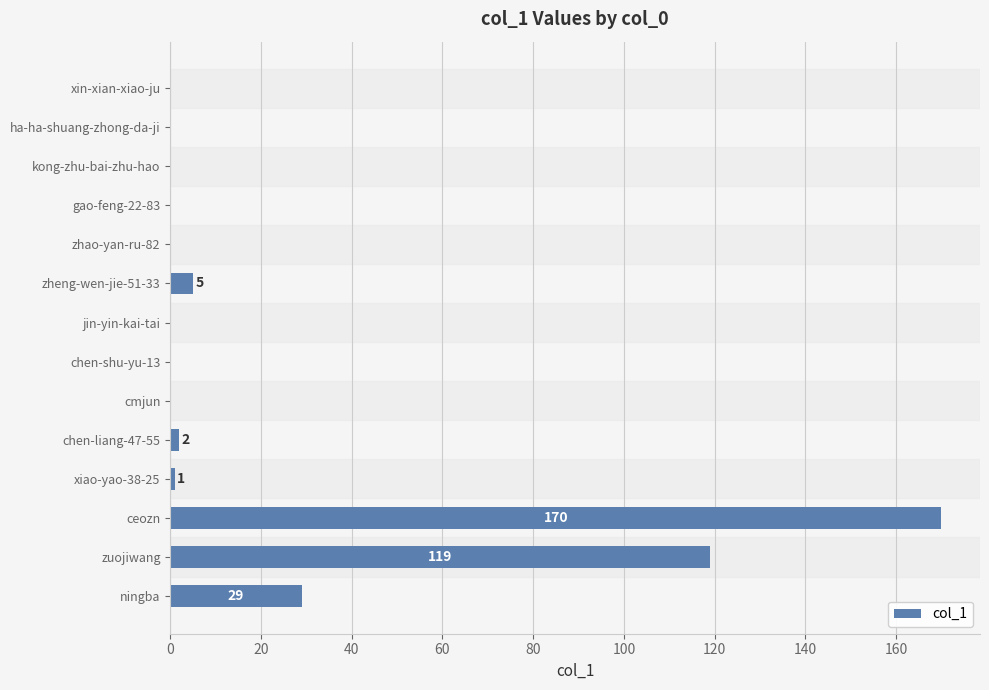

Reading top to bottom, transcribe all the data shown in this chart.

xin-xian-xiao-ju=0	ha-ha-shuang-zhong-da-ji=0	kong-zhu-bai-zhu-hao=0	gao-feng-22-83=0	zhao-yan-ru-82=0	zheng-wen-jie-51-33=5	jin-yin-kai-tai=0	chen-shu-yu-13=0	cmjun=0	chen-liang-47-55=2	xiao-yao-38-25=1	ceozn=170	zuojiwang=119	ningba=29